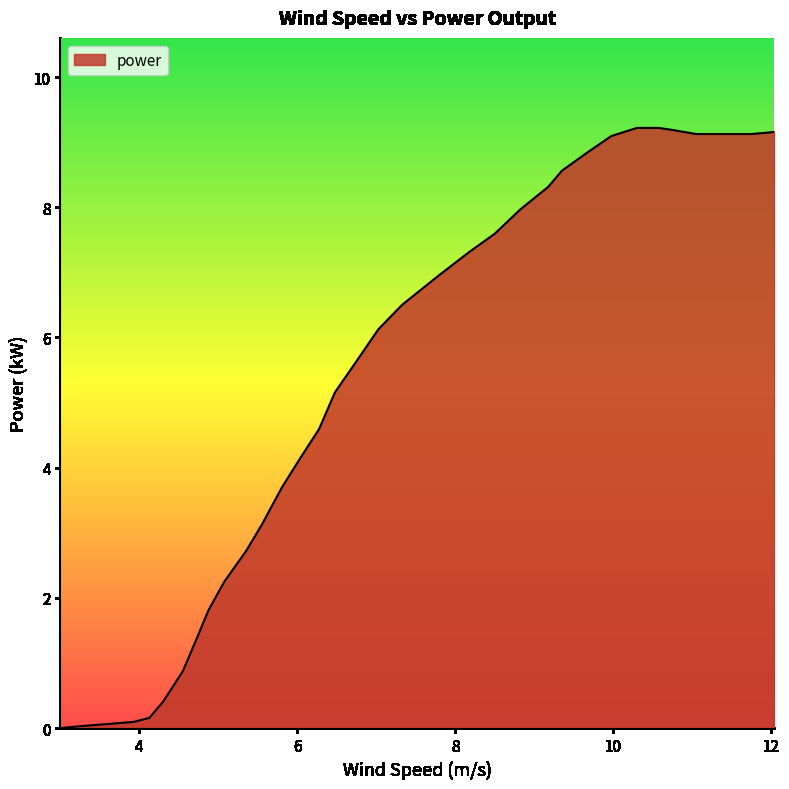

What is the average value?

5.2